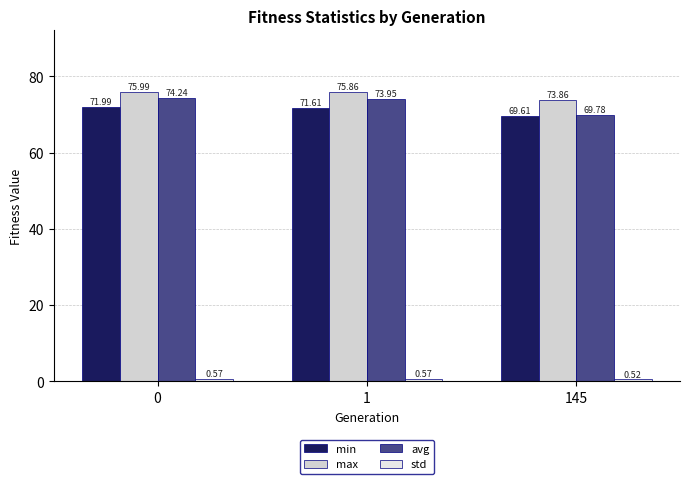

What is the value of the avg bar at the 3rd from the left?

69.8